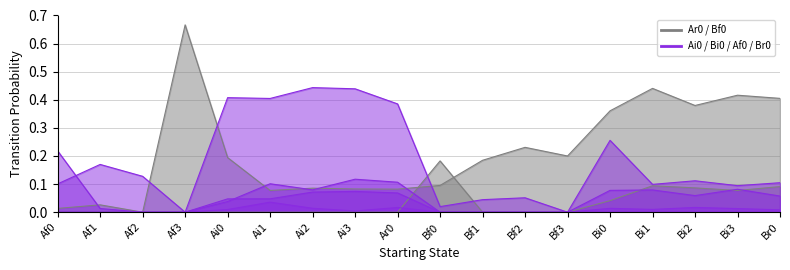

What is the sum of all Ai0 values?

0.4